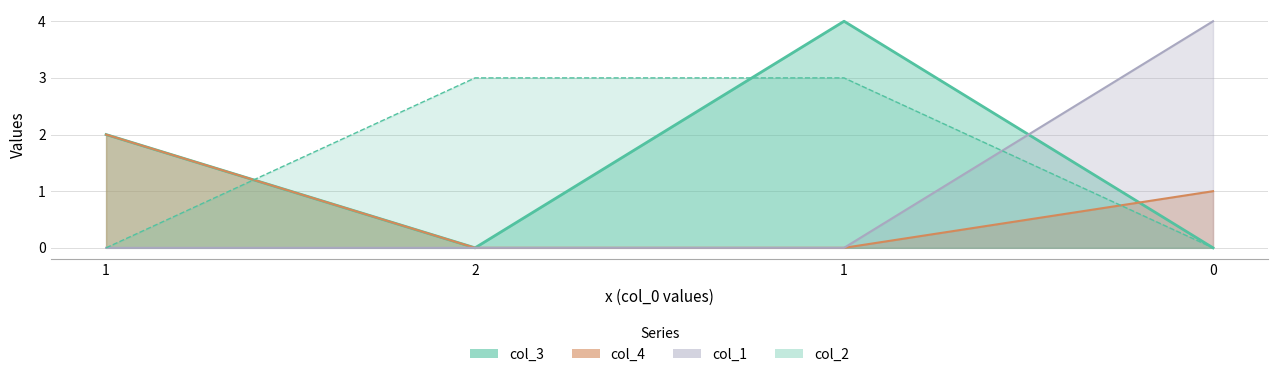

Reading left to right, list all the values displayed in this chart.

col_3: 2	0	4	0
col_4: 2	0	0	1
col_1: 0	0	0	4
col_2: 0	3	3	0